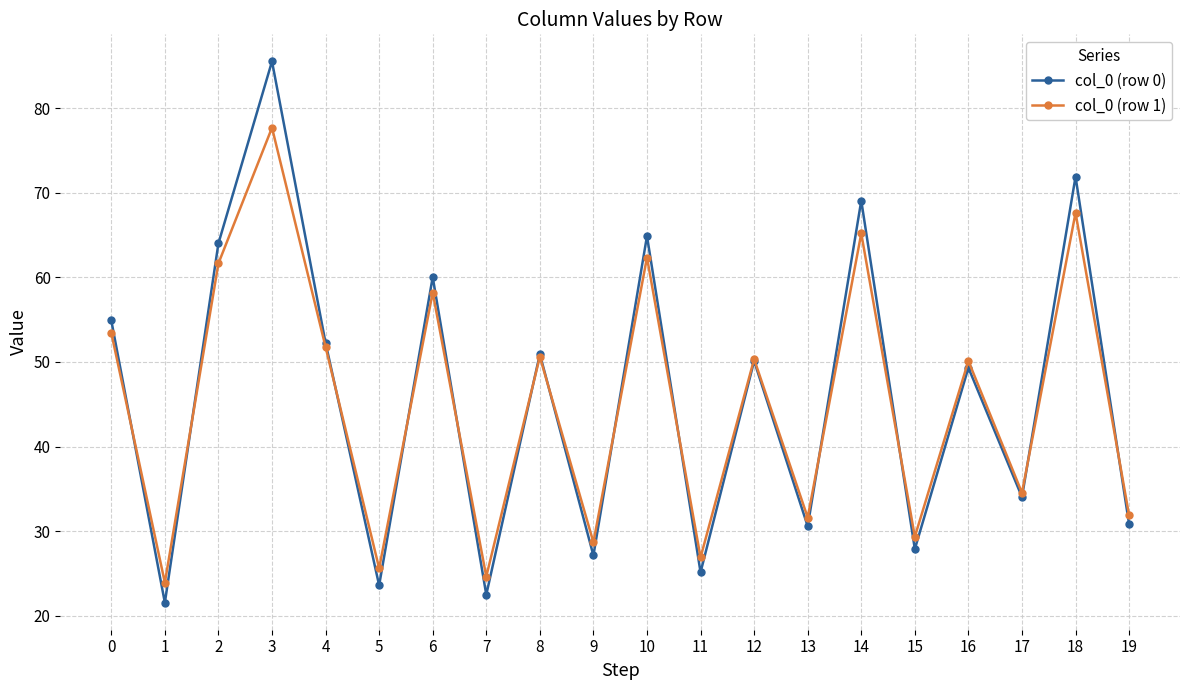

The value of col_0 (row 1) at 9 is 28.7. True or false?

True